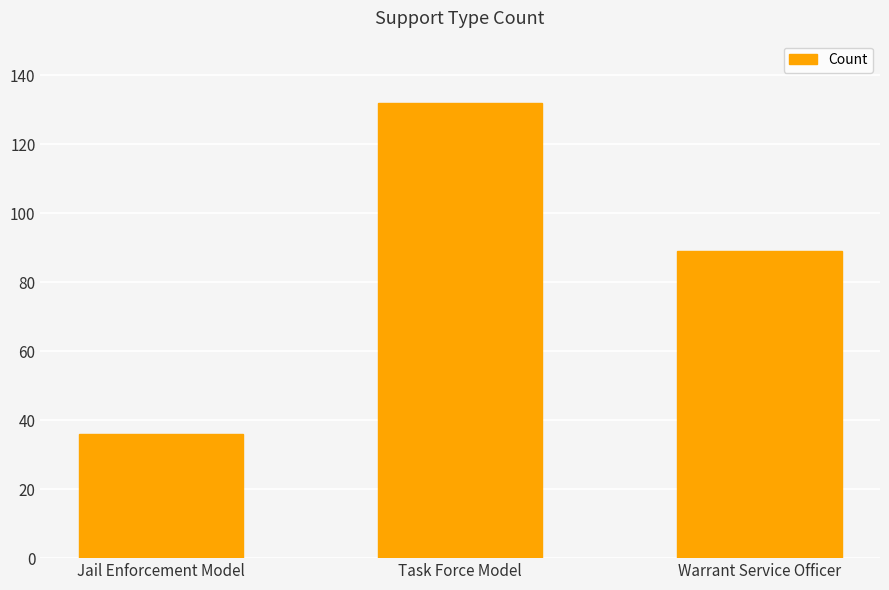

What is the change in value from Task Force Model to Warrant Service Officer?

-43